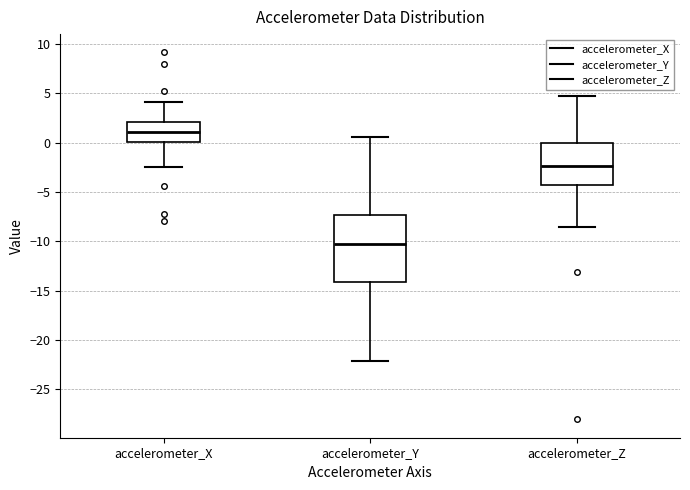

Where is the upper edge of the box for accelerometer_X on the y-axis? The values are not printed on the chart, so give them approximately, as read against the axis.

2.0